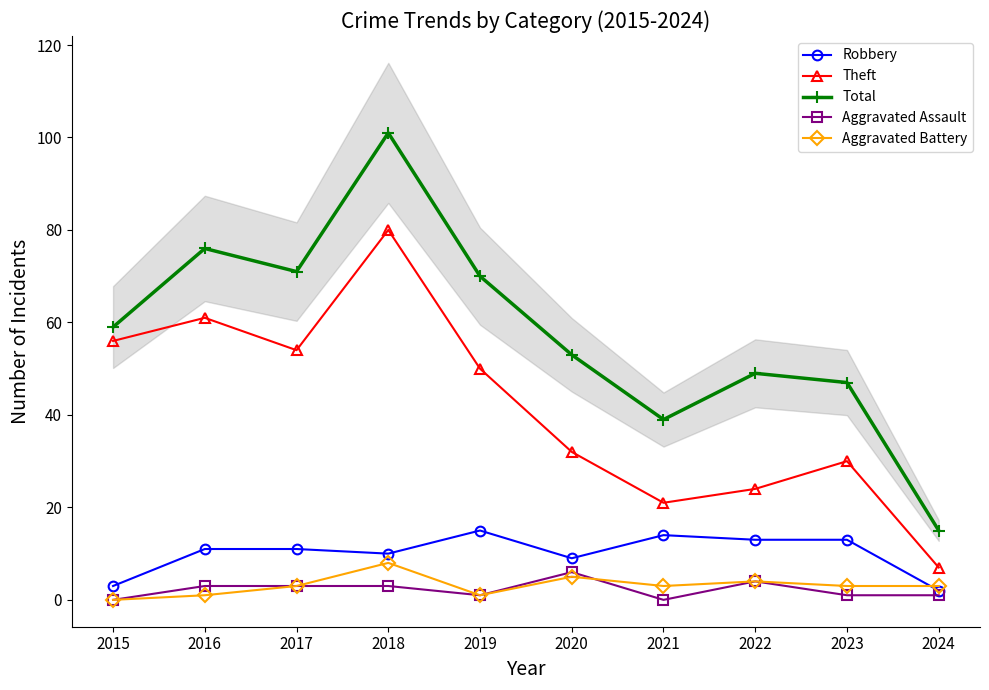

Reading right to left, list all the values displayed in this chart.

Robbery: 2	13	13	14	9	15	10	11	11	3
Theft: 7	30	24	21	32	50	80	54	61	56
Total: 15	47	49	39	53	70	101	71	76	59
Aggravated Assault: 1	1	4	0	6	1	3	3	3	0
Aggravated Battery: 3	3	4	3	5	1	8	3	1	0